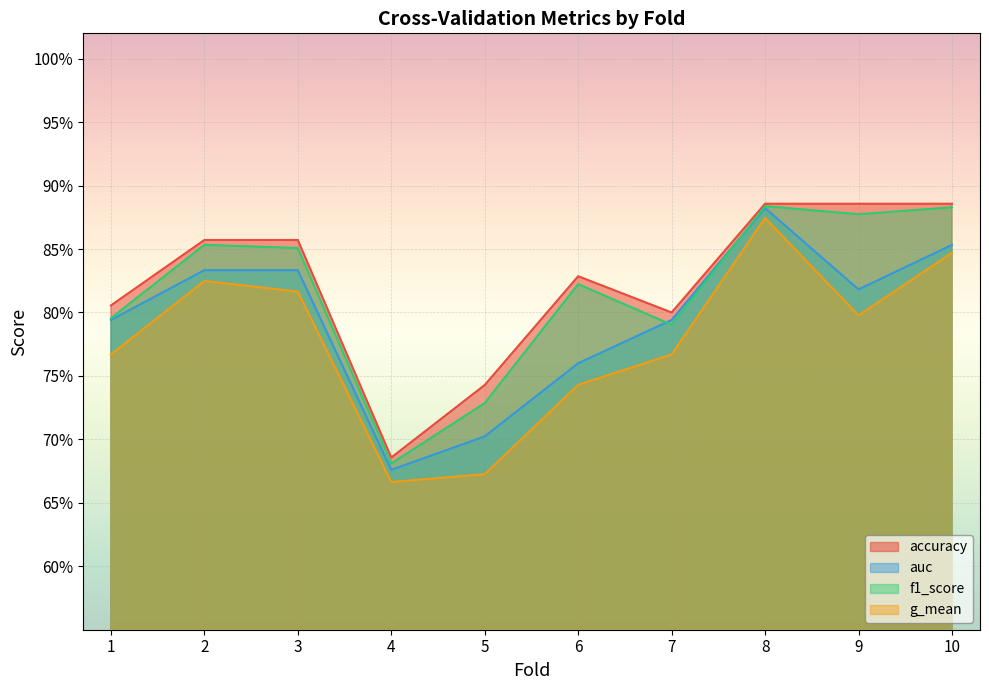

Reading left to right, list all the values displayed in this chart.

accuracy: 0.8	0.9	0.9	0.7	0.7	0.8	0.8	0.9	0.9	0.9
auc: 0.8	0.8	0.8	0.7	0.7	0.8	0.8	0.9	0.8	0.9
f1_score: 0.8	0.9	0.9	0.7	0.7	0.8	0.8	0.9	0.9	0.9
g_mean: 0.8	0.8	0.8	0.7	0.7	0.7	0.8	0.9	0.8	0.8